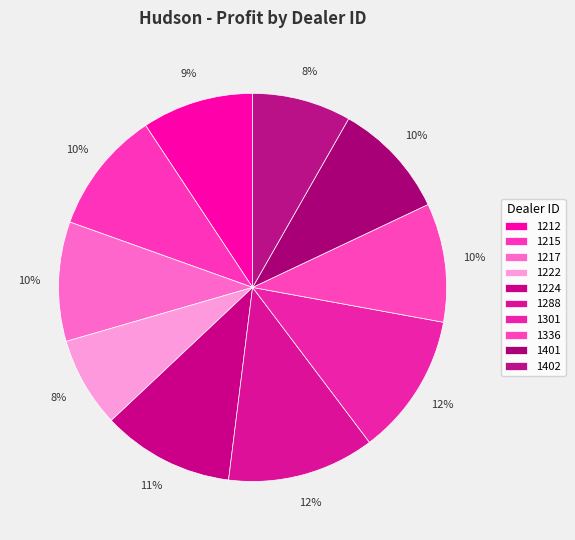

Which category has the smallest portion of the pie?

1222